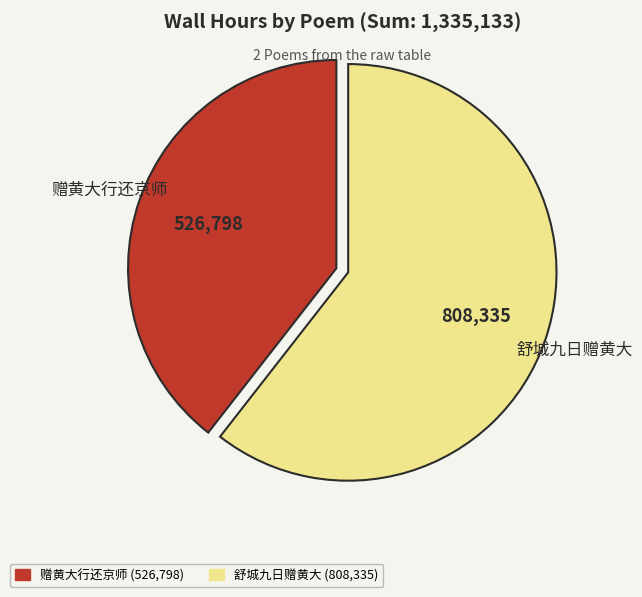

What is the smallest slice in the pie chart?

赠黄大行还京师